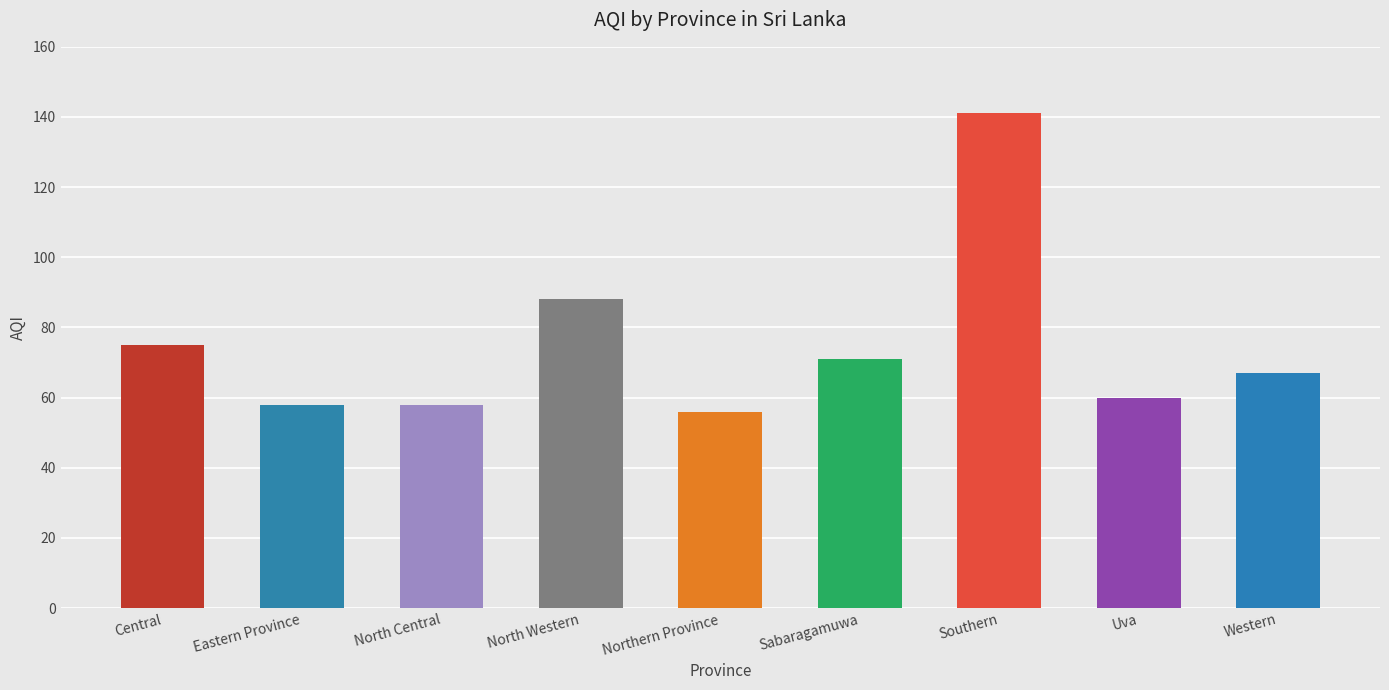

Where does the data first go above 67?

Central